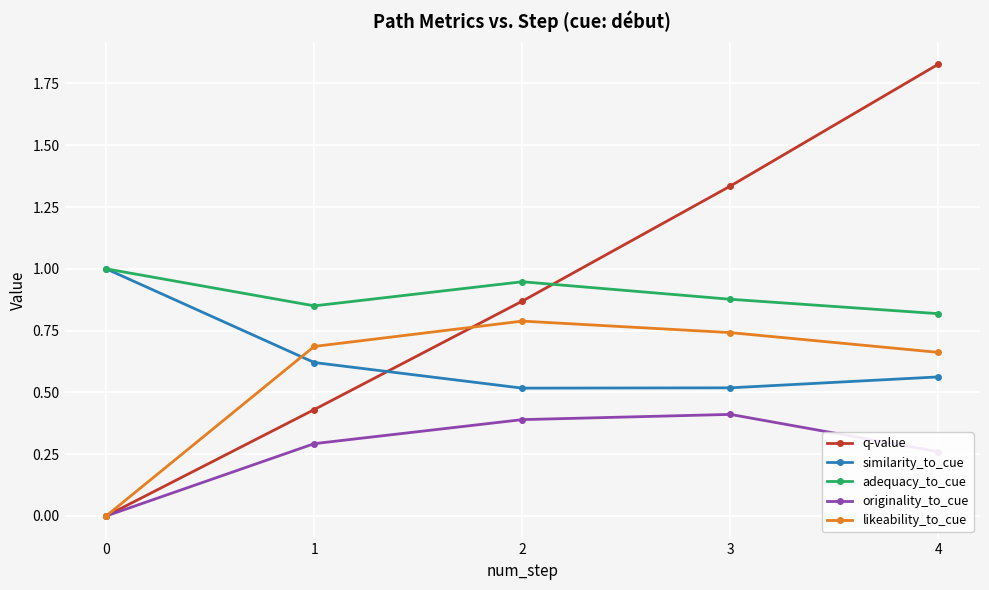

Is the value of originality_to_cue at 4 greater than the value of q-value at 3?

No